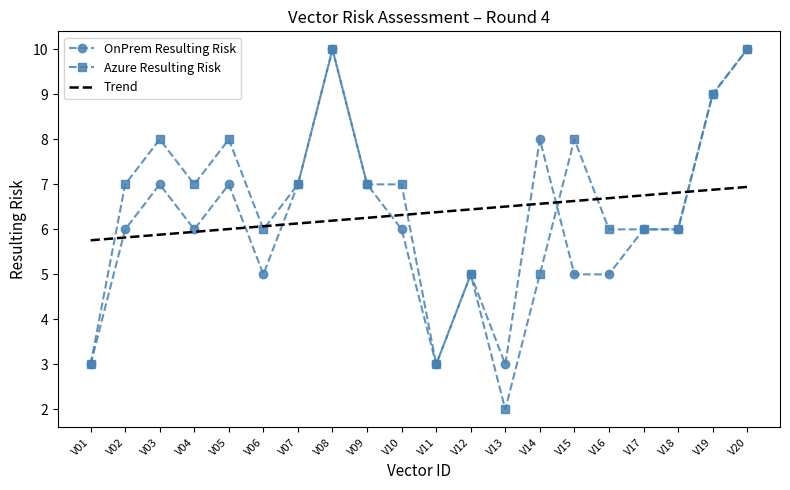

What is the difference between the highest and lowest values at V08?

3.8